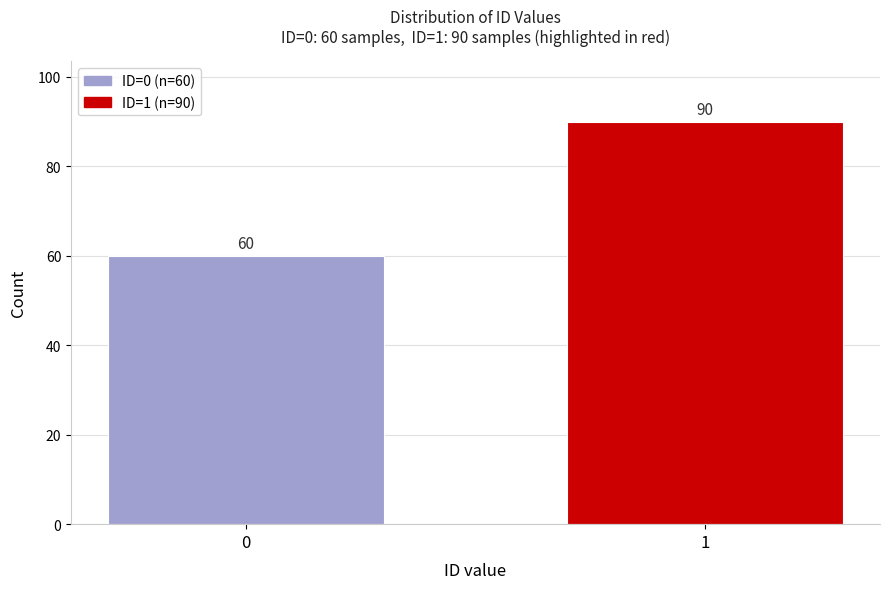

Reading left to right, what are all the values shown in this chart?

60	90